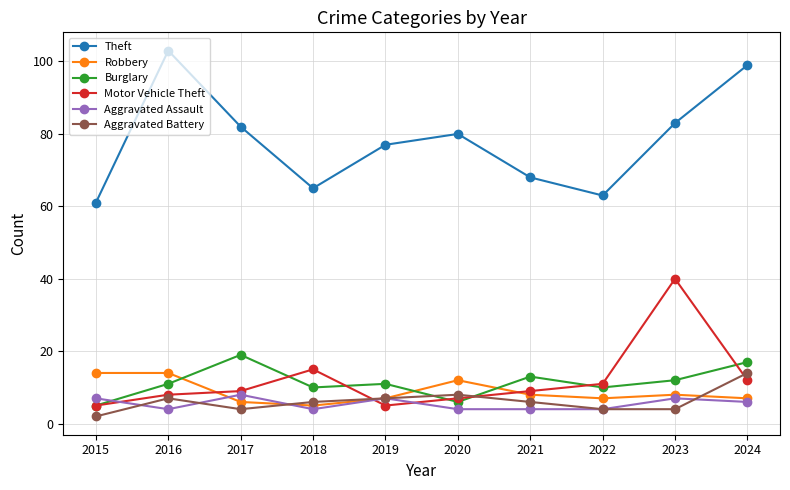

Where is Aggravated Assault nearest to the value 6?

2024